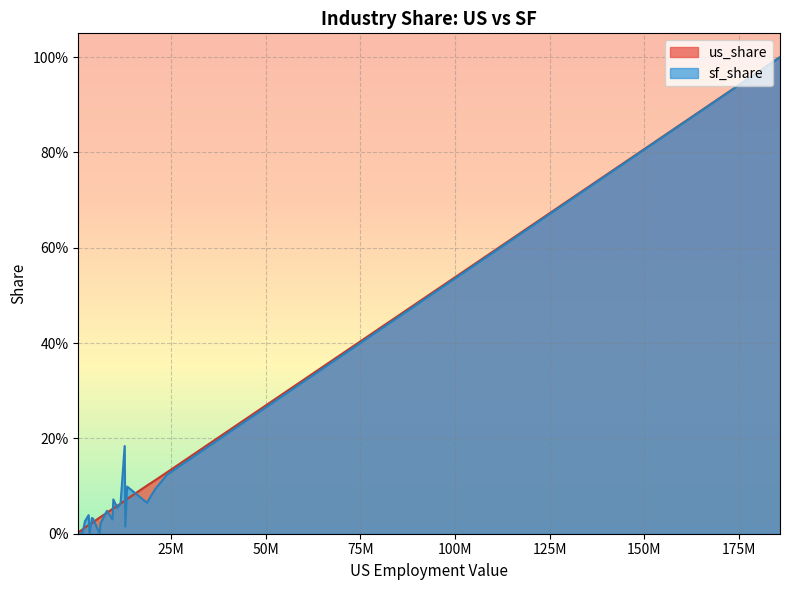

How many lines are shown in the chart?

2